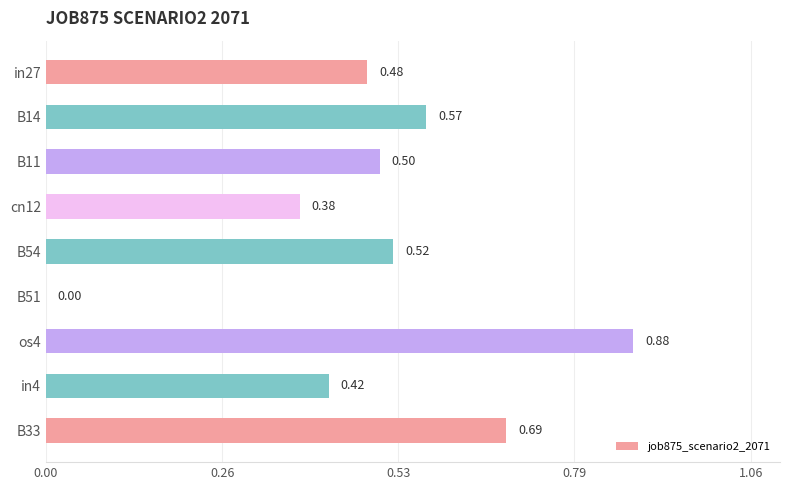

How many values are between 0 and 1?

9